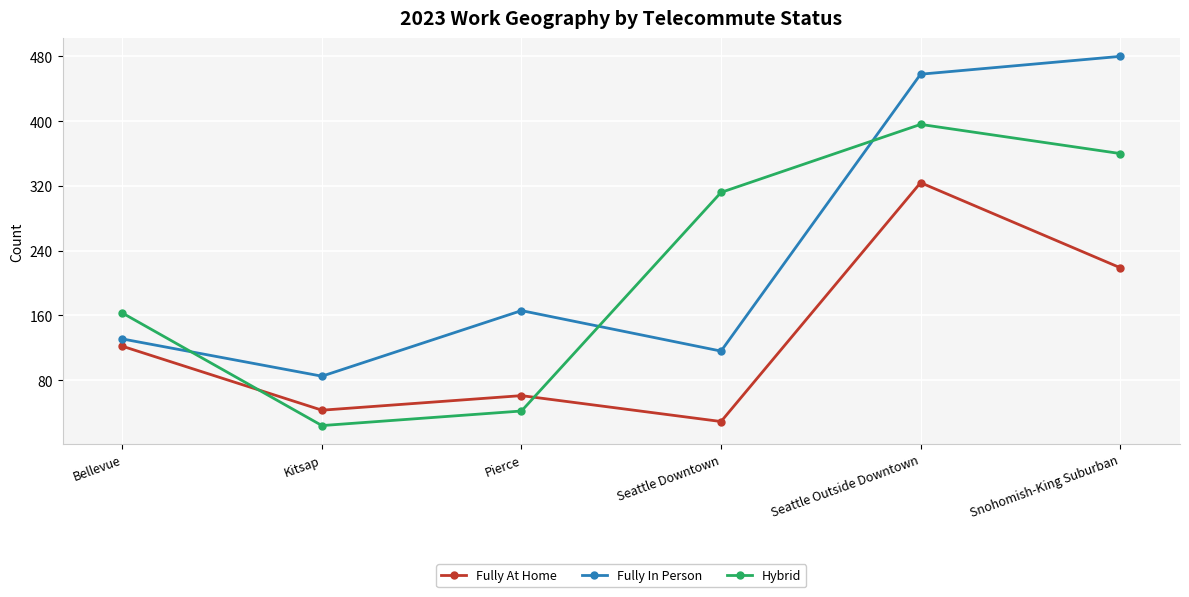

Between Kitsap and Seattle Downtown, which series saw the biggest shift?

Hybrid